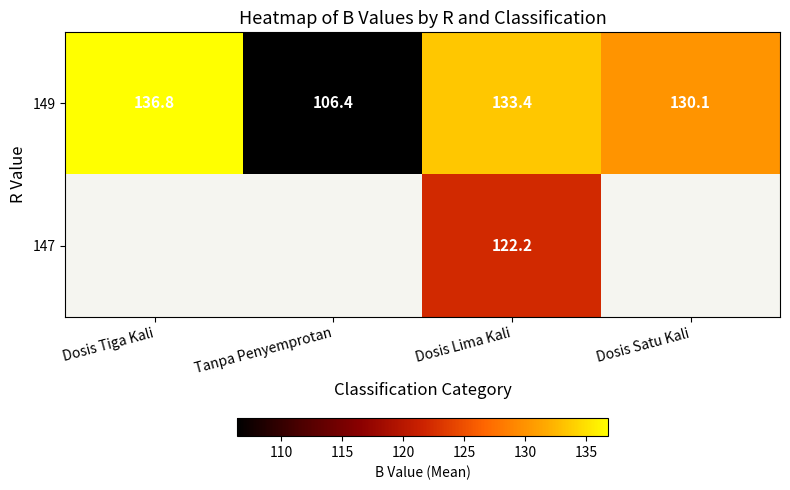

What is the average value of the 149 series?

126.7